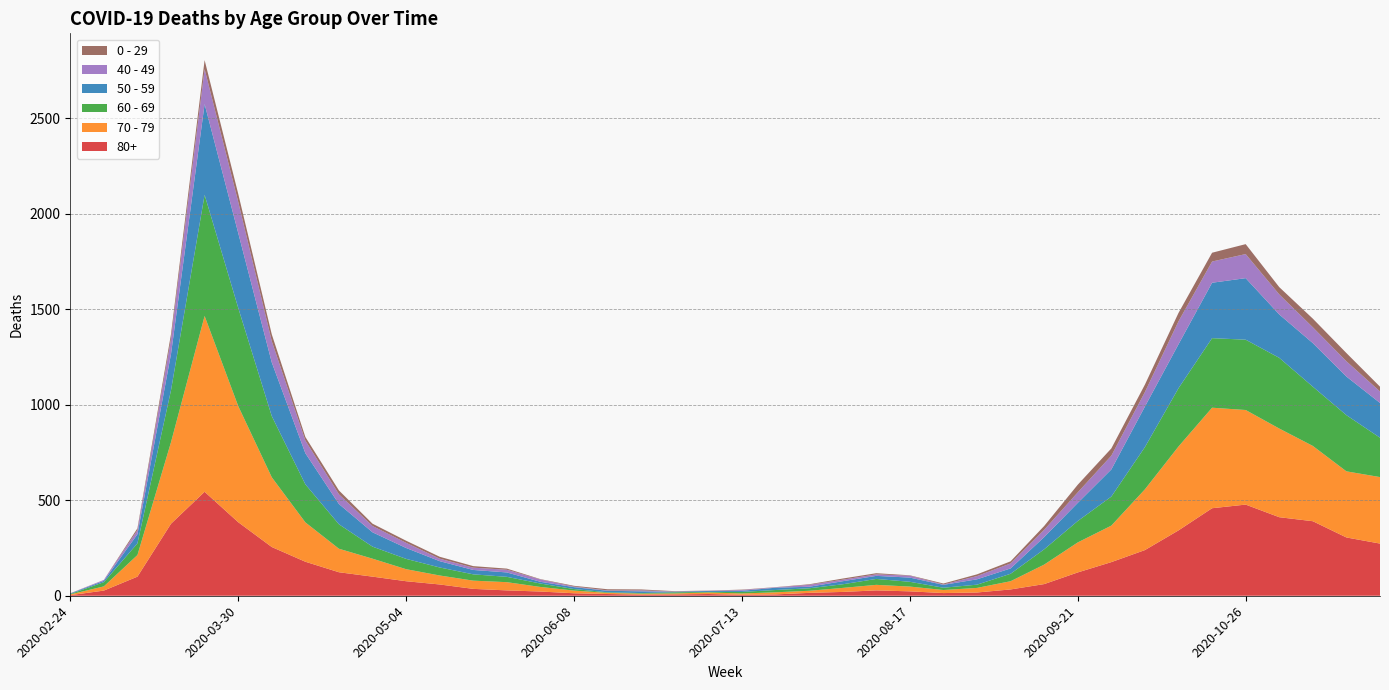

Reading left to right, transcribe all the data shown in this chart.

80+: 2020-02-24=3	2020-03-02=27	2020-03-09=100	2020-03-16=377	2020-03-23=544	2020-03-30=385	2020-04-06=255	2020-04-13=178	2020-04-20=123	2020-04-27=100	2020-05-04=76	2020-05-11=59	2020-05-18=36	2020-05-25=28	2020-06-01=22	2020-06-08=13	2020-06-15=9	2020-06-22=6	2020-06-29=7	2020-07-06=9	2020-07-13=5	2020-07-20=7	2020-07-27=15	2020-08-03=20	2020-08-10=28	2020-08-17=23	2020-08-24=14	2020-08-31=17	2020-09-07=33	2020-09-14=61	2020-09-21=122	2020-09-28=176	2020-10-05=239	2020-10-12=342	2020-10-19=458	2020-10-26=477	2020-11-02=411	2020-11-09=390	2020-11-16=305	2020-11-23=273
70 - 79: 2020-02-24=4	2020-03-02=22	2020-03-09=113	2020-03-16=427	2020-03-23=920	2020-03-30=608	2020-04-06=365	2020-04-13=206	2020-04-20=123	2020-04-27=94	2020-05-04=63	2020-05-11=47	2020-05-18=43	2020-05-25=43	2020-06-01=24	2020-06-08=14	2020-06-15=6	2020-06-22=5	2020-06-29=5	2020-07-06=8	2020-07-13=7	2020-07-20=11	2020-07-27=11	2020-08-03=21	2020-08-10=29	2020-08-17=25	2020-08-24=16	2020-08-31=24	2020-09-07=43	2020-09-14=102	2020-09-21=157	2020-09-28=191	2020-10-05=318	2020-10-12=439	2020-10-19=526	2020-10-26=495	2020-11-02=464	2020-11-09=394	2020-11-16=346	2020-11-23=348
60 - 69: 2020-02-24=2	2020-03-02=22	2020-03-09=61	2020-03-16=272	2020-03-23=634	2020-03-30=514	2020-04-06=320	2020-04-13=199	2020-04-20=128	2020-04-27=63	2020-05-04=54	2020-05-11=42	2020-05-18=33	2020-05-25=28	2020-06-01=18	2020-06-08=8	2020-06-15=3	2020-06-22=3	2020-06-29=6	2020-07-06=3	2020-07-13=8	2020-07-20=12	2020-07-27=13	2020-08-03=19	2020-08-10=31	2020-08-17=25	2020-08-24=12	2020-08-31=17	2020-09-07=39	2020-09-14=80	2020-09-21=112	2020-09-28=152	2020-10-05=221	2020-10-12=305	2020-10-19=364	2020-10-26=368	2020-11-02=370	2020-11-09=310	2020-11-16=294	2020-11-23=206
50 - 59: 2020-02-24=3	2020-03-02=7	2020-03-09=48	2020-03-16=190	2020-03-23=475	2020-03-30=392	2020-04-06=281	2020-04-13=163	2020-04-20=106	2020-04-27=75	2020-05-04=57	2020-05-11=33	2020-05-18=23	2020-05-25=23	2020-06-01=9	2020-06-08=10	2020-06-15=8	2020-06-22=9	2020-06-29=3	2020-07-06=5	2020-07-13=6	2020-07-20=12	2020-07-27=8	2020-08-03=16	2020-08-10=16	2020-08-17=22	2020-08-24=15	2020-08-31=28	2020-09-07=28	2020-09-14=64	2020-09-21=95	2020-09-28=142	2020-10-05=212	2020-10-12=230	2020-10-19=290	2020-10-26=322	2020-11-02=227	2020-11-09=228	2020-11-16=202	2020-11-23=182
40 - 49: 2020-02-24=0	2020-03-02=5	2020-03-09=21	2020-03-16=79	2020-03-23=183	2020-03-30=163	2020-04-06=111	2020-04-13=66	2020-04-20=51	2020-04-27=33	2020-05-04=27	2020-05-11=13	2020-05-18=12	2020-05-25=14	2020-06-01=12	2020-06-08=3	2020-06-15=2	2020-06-22=5	2020-06-29=1	2020-07-06=1	2020-07-13=4	2020-07-20=2	2020-07-27=10	2020-08-03=8	2020-08-10=8	2020-08-17=10	2020-08-24=2	2020-08-31=17	2020-09-07=26	2020-09-14=38	2020-09-21=55	2020-09-28=72	2020-10-05=76	2020-10-12=120	2020-10-19=111	2020-10-26=126	2020-11-02=105	2020-11-09=83	2020-11-16=80	2020-11-23=60
0 - 29: 2020-02-24=1	2020-03-02=0	2020-03-09=10	2020-03-16=25	2020-03-23=47	2020-03-30=42	2020-04-06=36	2020-04-13=19	2020-04-20=20	2020-04-27=12	2020-05-04=11	2020-05-11=10	2020-05-18=8	2020-05-25=6	2020-06-01=2	2020-06-08=4	2020-06-15=6	2020-06-22=5	2020-06-29=2	2020-07-06=1	2020-07-13=2	2020-07-20=1	2020-07-27=3	2020-08-03=6	2020-08-10=6	2020-08-17=2	2020-08-24=5	2020-08-31=9	2020-09-07=11	2020-09-14=20	2020-09-21=40	2020-09-28=38	2020-10-05=39	2020-10-12=44	2020-10-19=46	2020-10-26=52	2020-11-02=38	2020-11-09=45	2020-11-16=43	2020-11-23=25